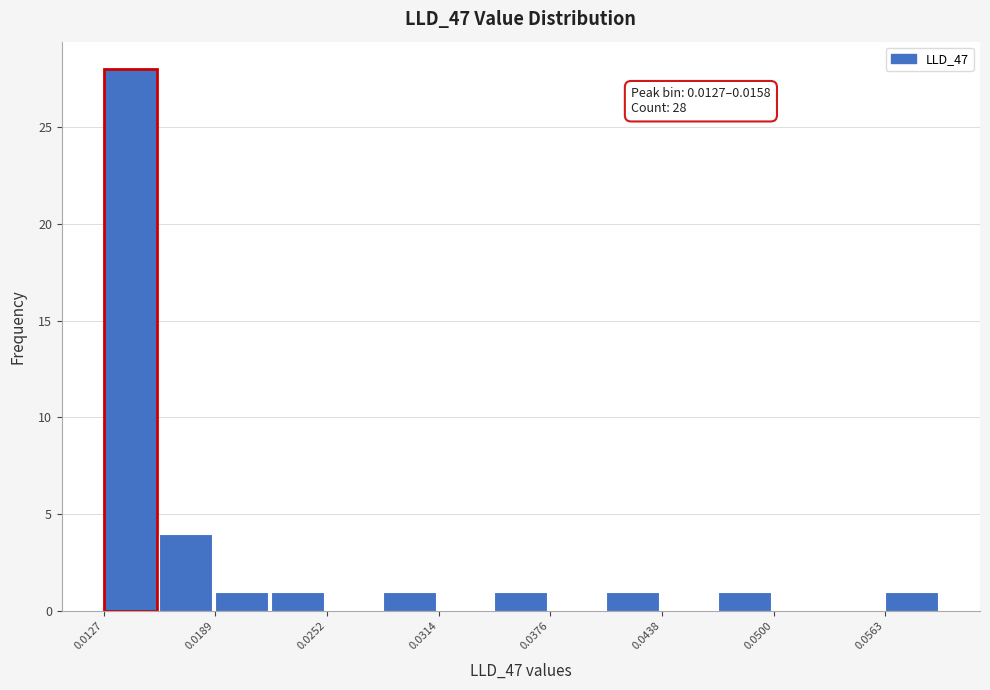

Read against the x-axis, roughly where is the centre of the tallest bar?

0.014